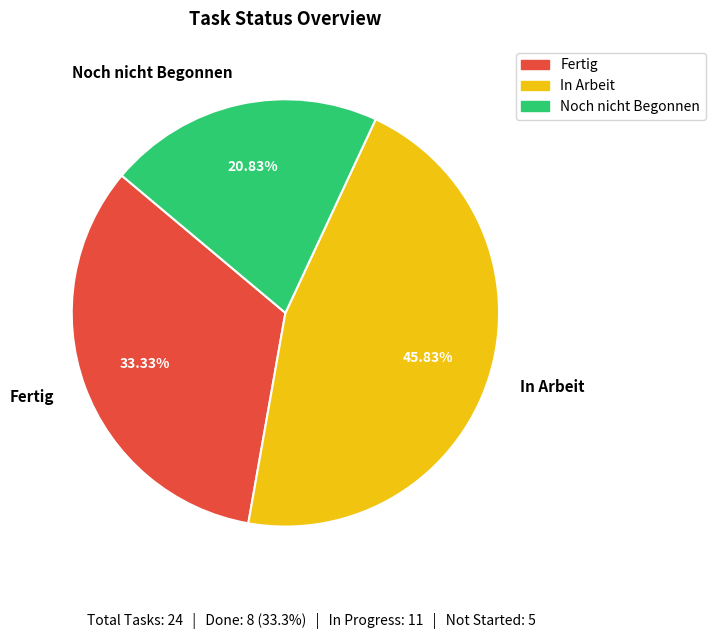

Count the number of slices in the pie.

3